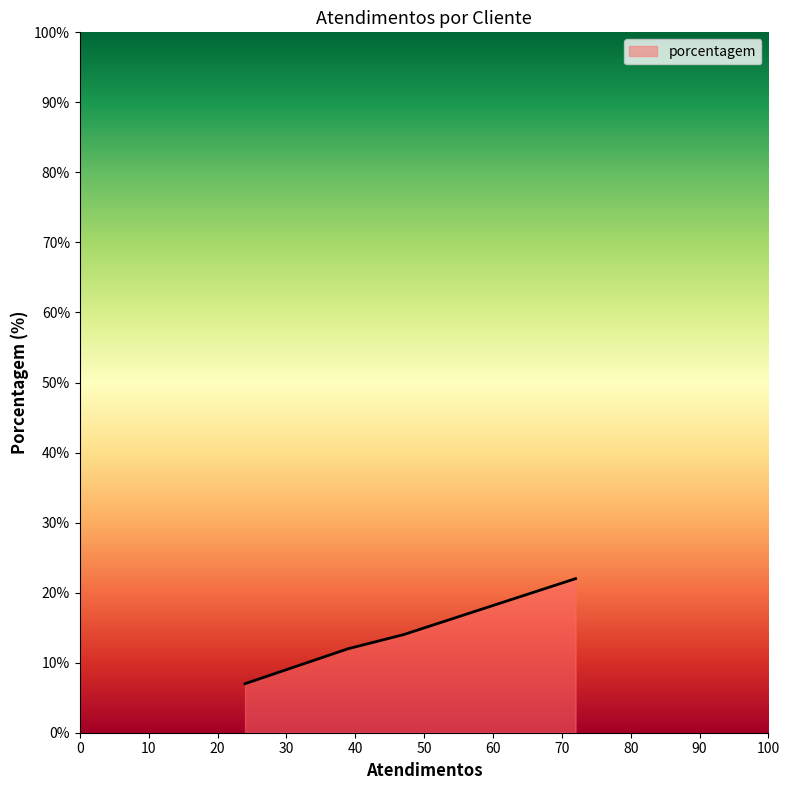

What is the greatest value displayed?

22